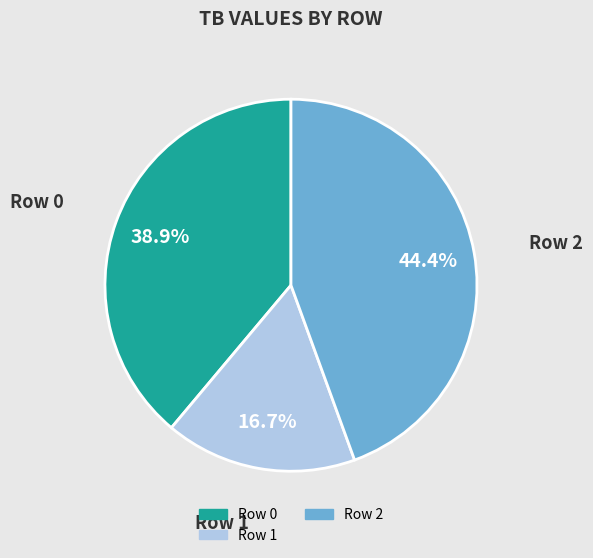

Is there a majority slice in this chart?

No